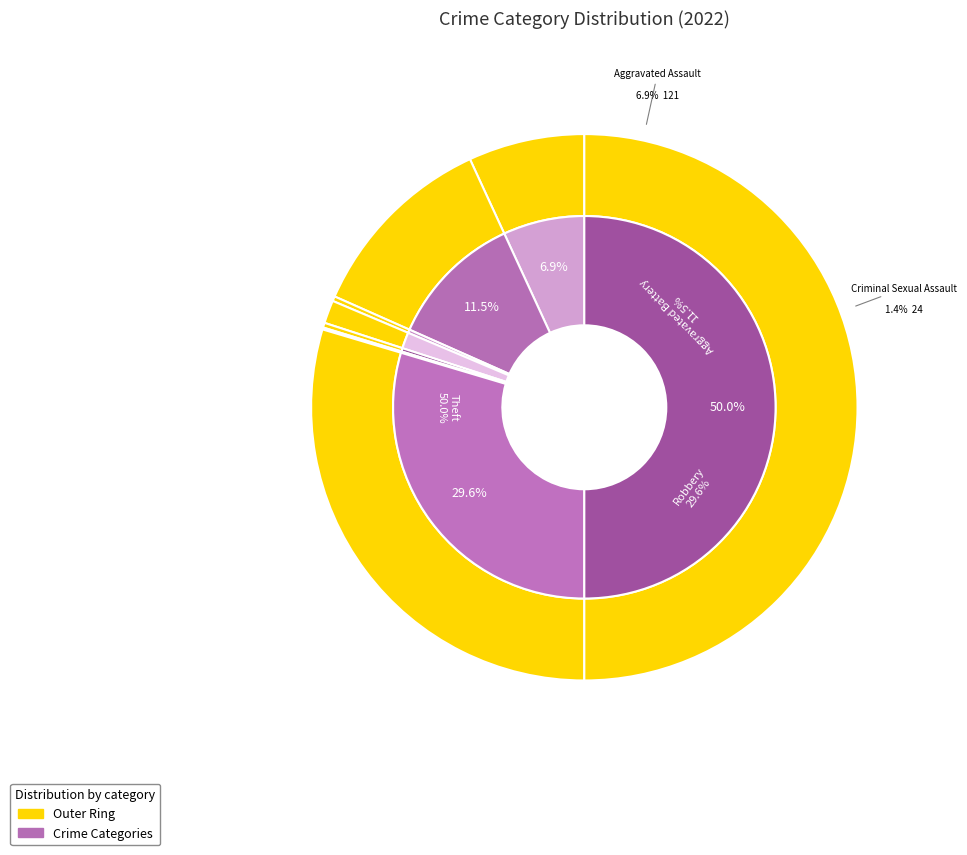

Does any single category account for the majority?

No